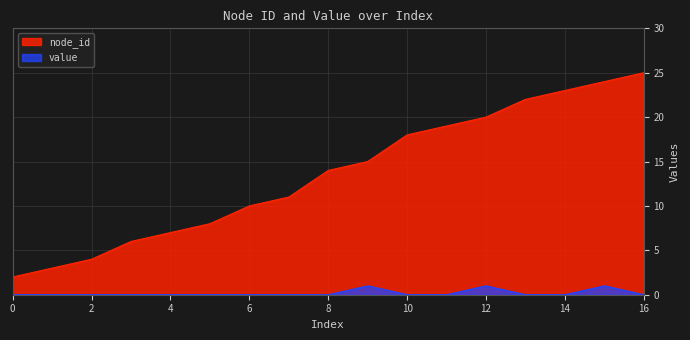

True or false: node_id and value cross at least once.

False